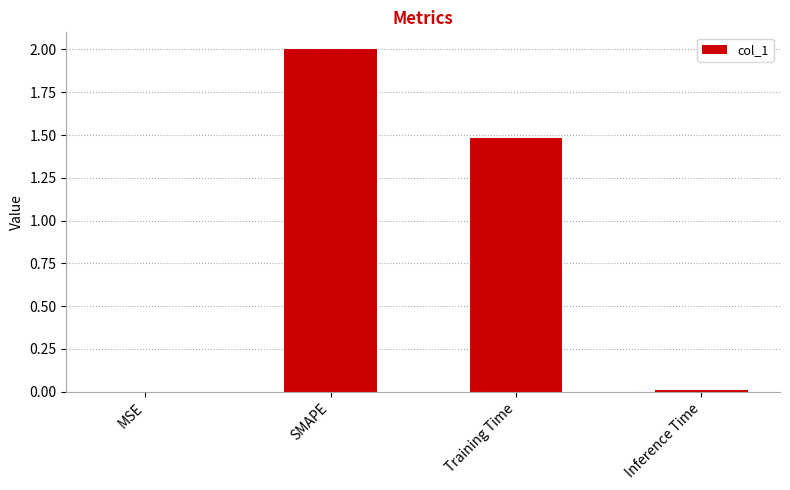

Where does the data first go above 1?

SMAPE